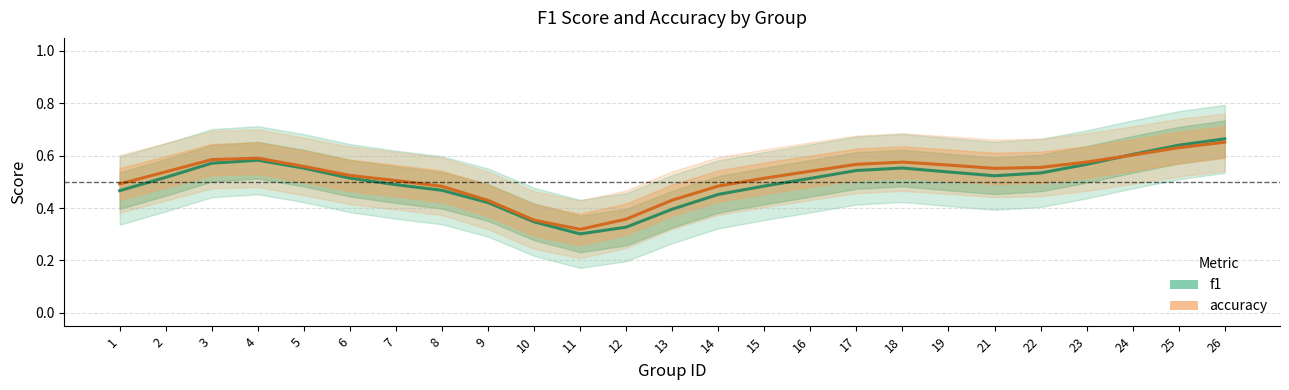

Reading left to right, extract all data points from this chart.

f1: 0.5	0.5	0.6	0.6	0.6	0.5	0.5	0.5	0.4	0.3	0.3	0.3	0.4	0.5	0.5	0.5	0.5	0.6	0.5	0.5	0.5	0.6	0.6	0.6	0.7
accuracy: 0.5	0.5	0.6	0.6	0.6	0.5	0.5	0.5	0.4	0.4	0.3	0.4	0.4	0.5	0.5	0.5	0.6	0.6	0.6	0.6	0.6	0.6	0.6	0.6	0.7